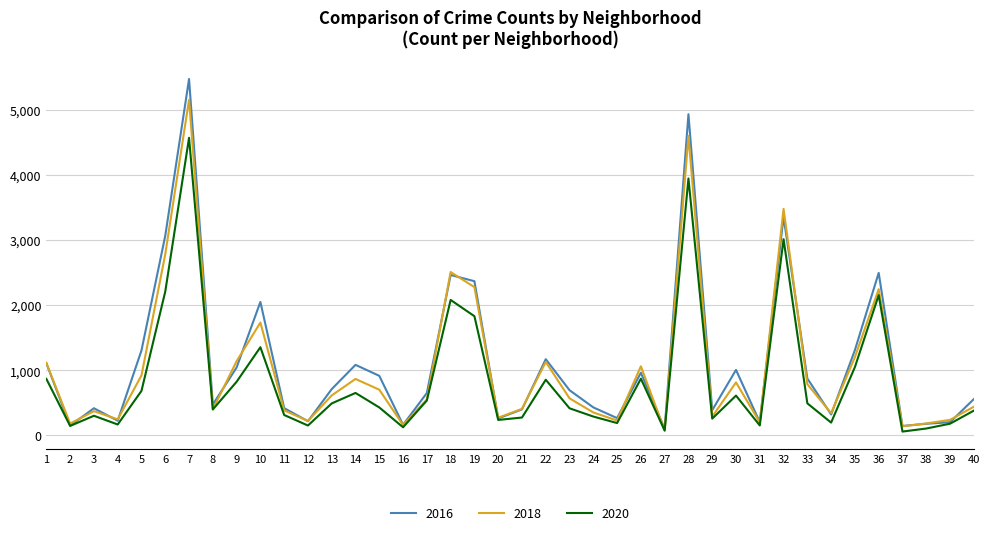

The value of 2016 at 7 is 5481. True or false?

True